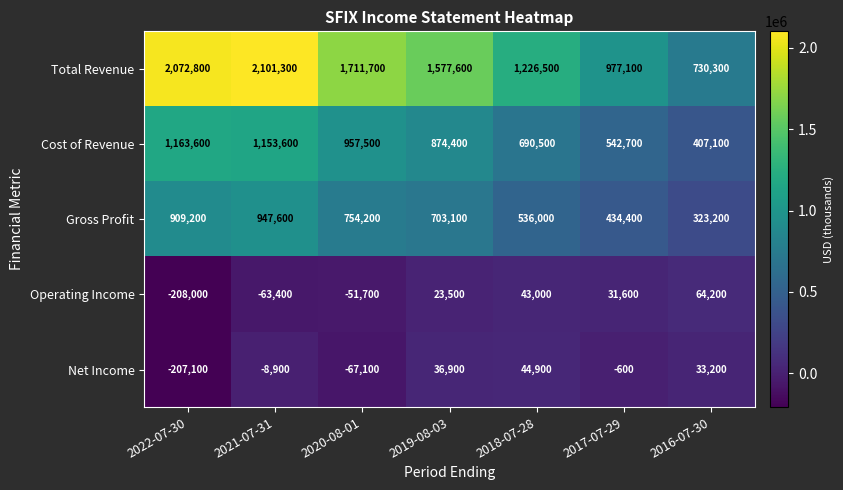

True or false: Operating Income has a value of -365048 at 2022-07-30.

False